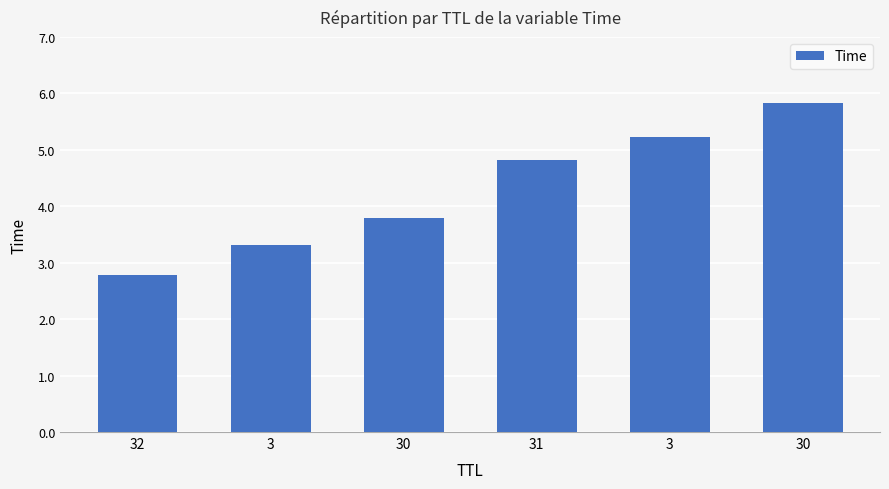

What is the ratio of the value at 3 to the value at 31?

1.1